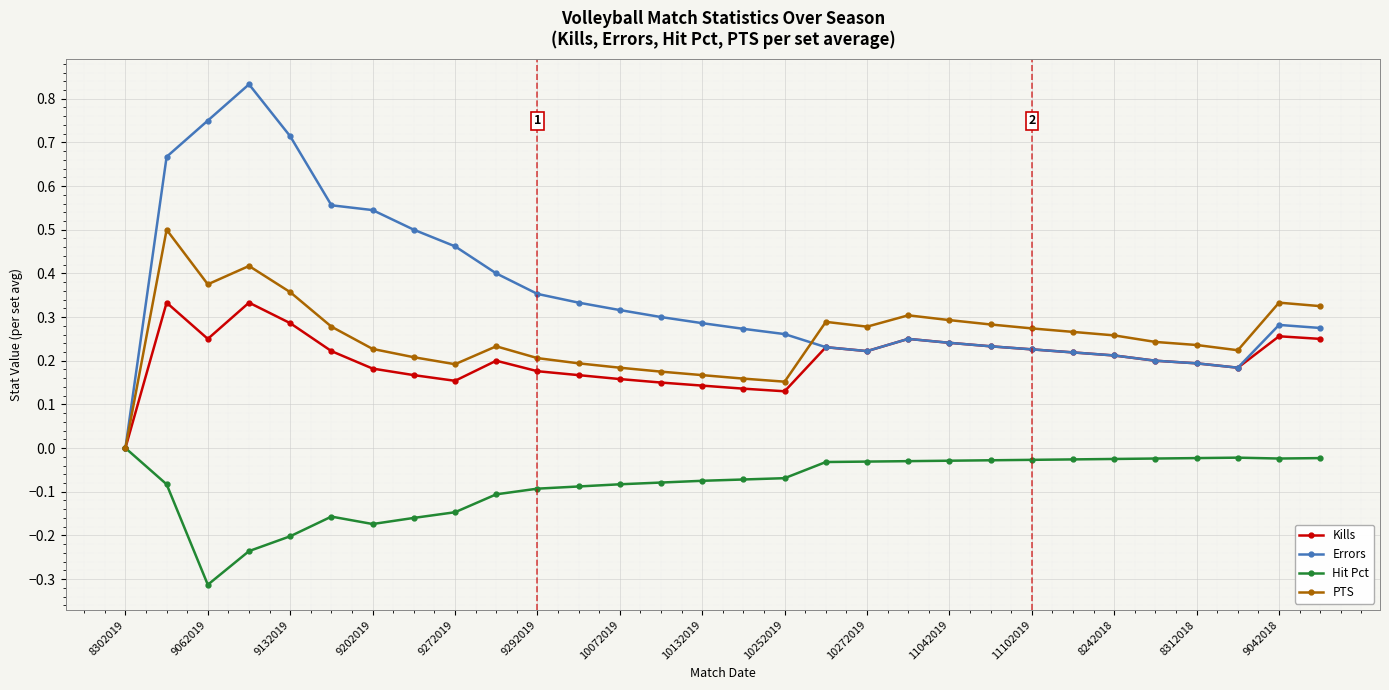

List the series in order of their peak value, lowest first.

Hit Pct, Kills, PTS, Errors